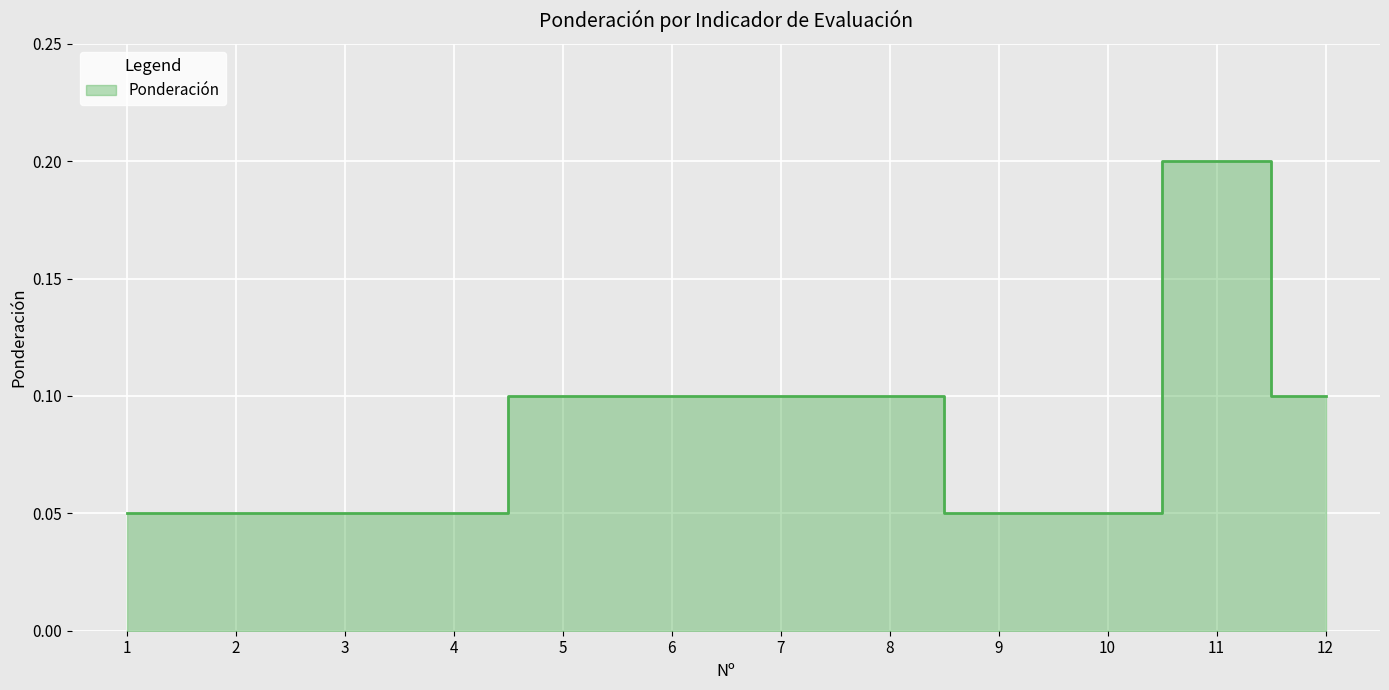

How many values are between 0 and 1?

12